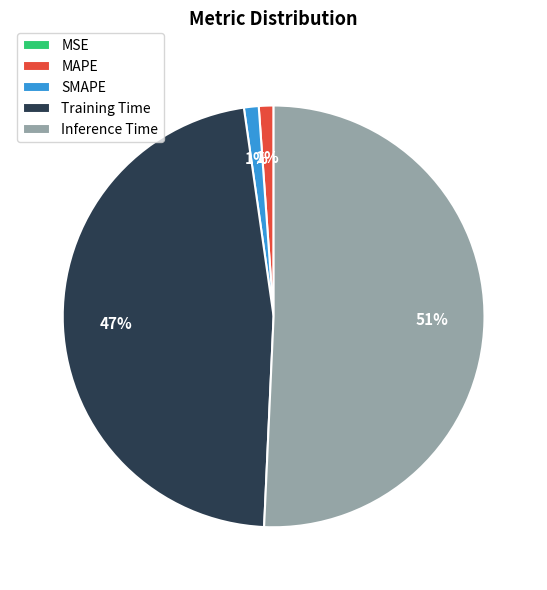

Is there a majority slice in this chart?

Yes